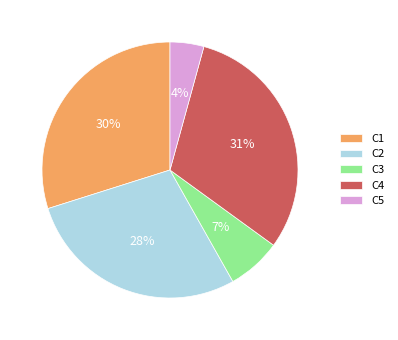

Do C1 and C3 together represent more than half of the pie?

No